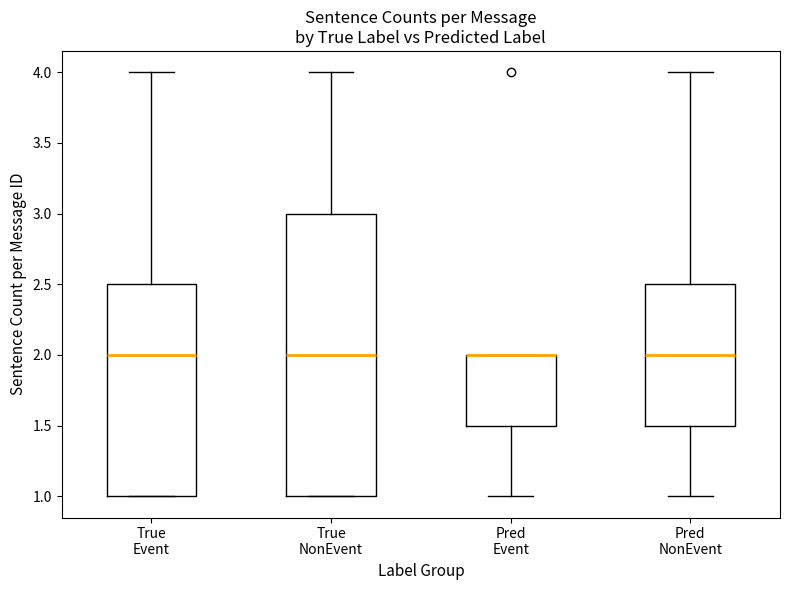

Reading left to right, transcribe this box plot: for each box, give where its median line is, the range the box spans, and where its two whiskers end, as read against the y-axis. The values are not printed on the chart, so give them approximately, as read against the axis.

True Event: median 2.0, box 1.0 to 2.5, whiskers 1.0 to 4.0
True NonEvent: median 2.0, box 1.0 to 3.0, whiskers 1.0 to 4.0
Pred Event: median 2.0 (drawn on the box's upper edge), box 1.5 to 2.0, whiskers 1.0 to 2.0
Pred NonEvent: median 2.0, box 1.5 to 2.5, whiskers 1.0 to 4.0